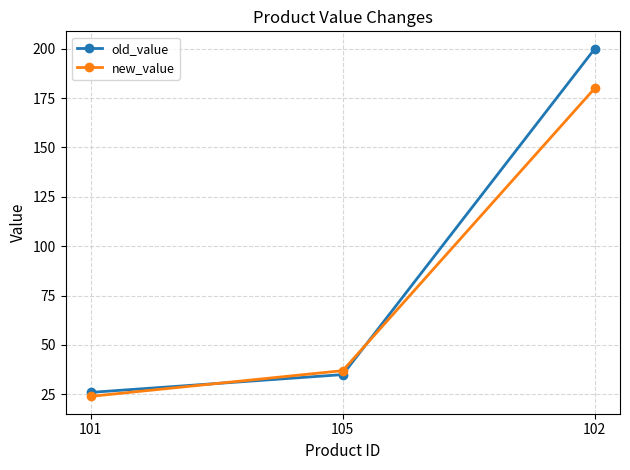

What is the spread (max minus min) of values at 102?

20.0